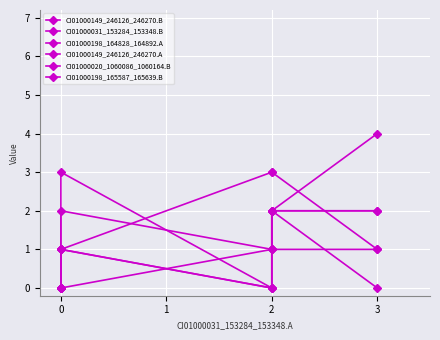

The value of CI01000031_153284_153348.B at 3 is 2. True or false?

False